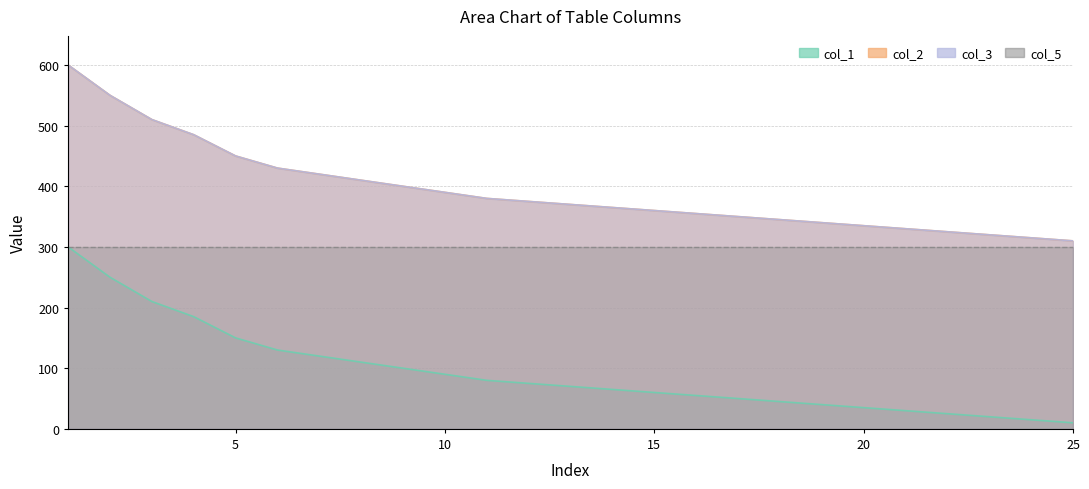

At which label is col_3 closest to 455?

5